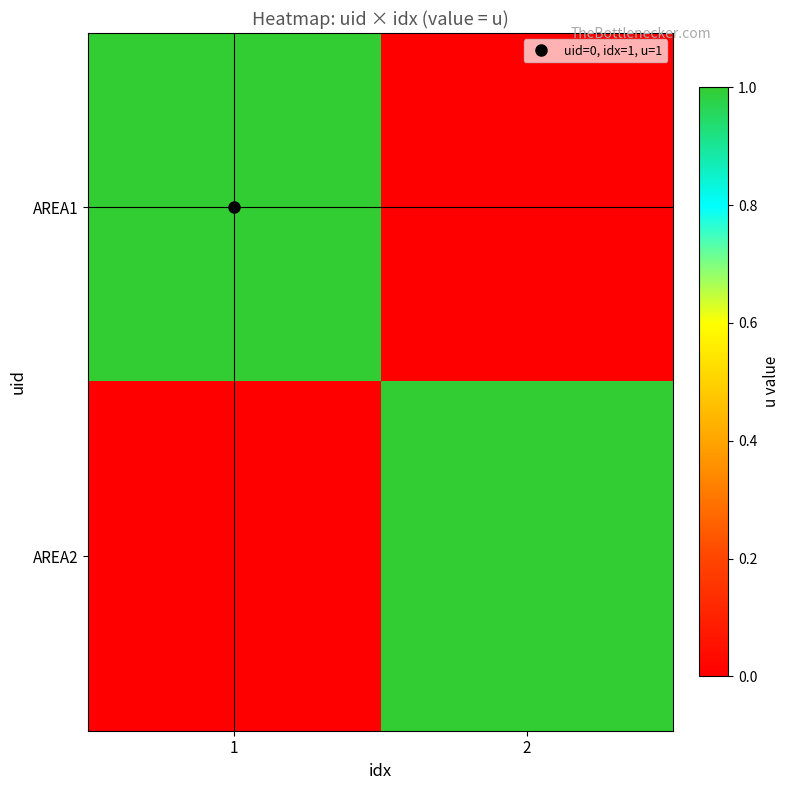

Which series has the largest range (max minus min)?

AREA1